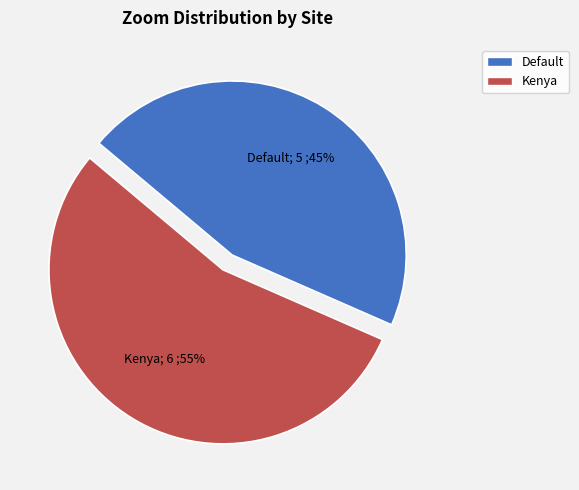

How many slices are in this pie chart?

2